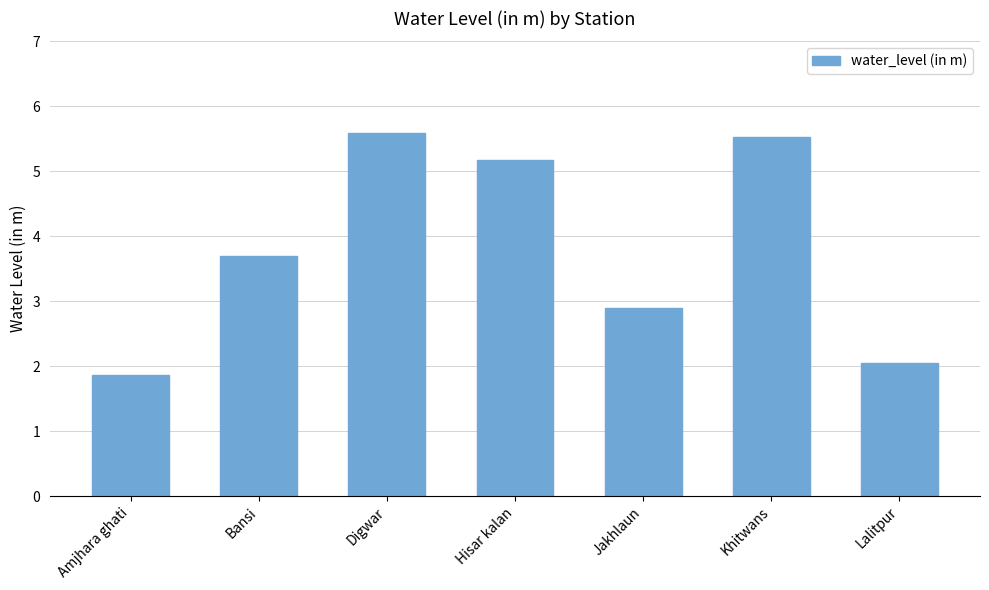

At which label is the value closest to 3?

Jakhlaun